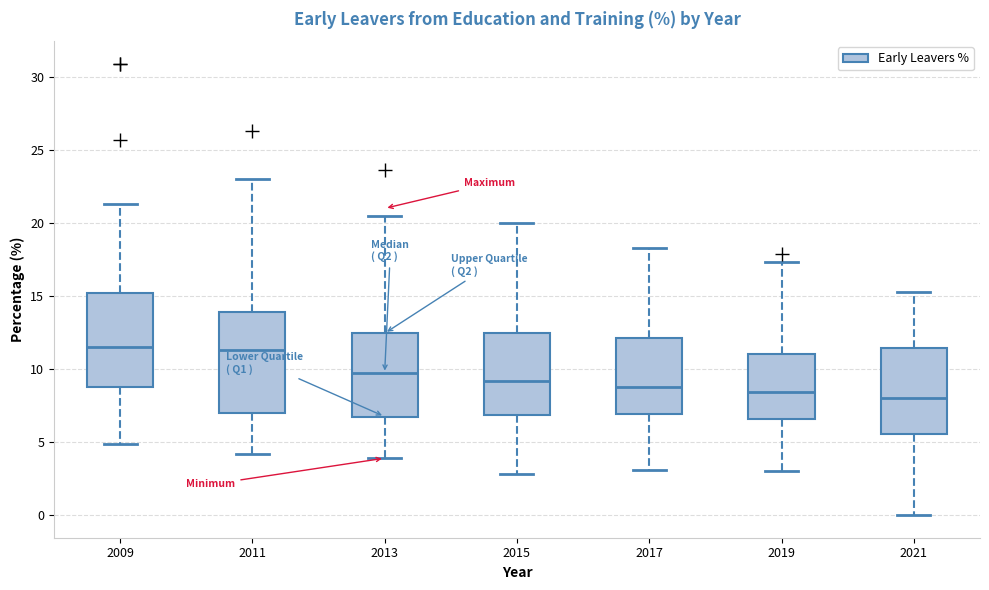

Reading left to right, transcribe this box plot: for each box, give where its median line is, the range the box spans, and where its two whiskers end, as read against the y-axis. The values are not printed on the chart, so give them approximately, as read against the axis.

2009: median 11.5, box 9.0 to 15.0, whiskers 5.0 to 21.5
2011: median 11.5, box 7.0 to 14.0, whiskers 4.0 to 23.0
2013: median 9.5, box 7.0 to 12.5, whiskers 4.0 to 20.5
2015: median 9.0, box 7.0 to 12.5, whiskers 3.0 to 20.0
2017: median 9.0, box 7.0 to 12.0, whiskers 3.0 to 18.5
2019: median 8.5, box 6.5 to 11.0, whiskers 3.0 to 17.5
2021: median 8.0, box 5.5 to 11.5, whiskers 0.0 to 15.5